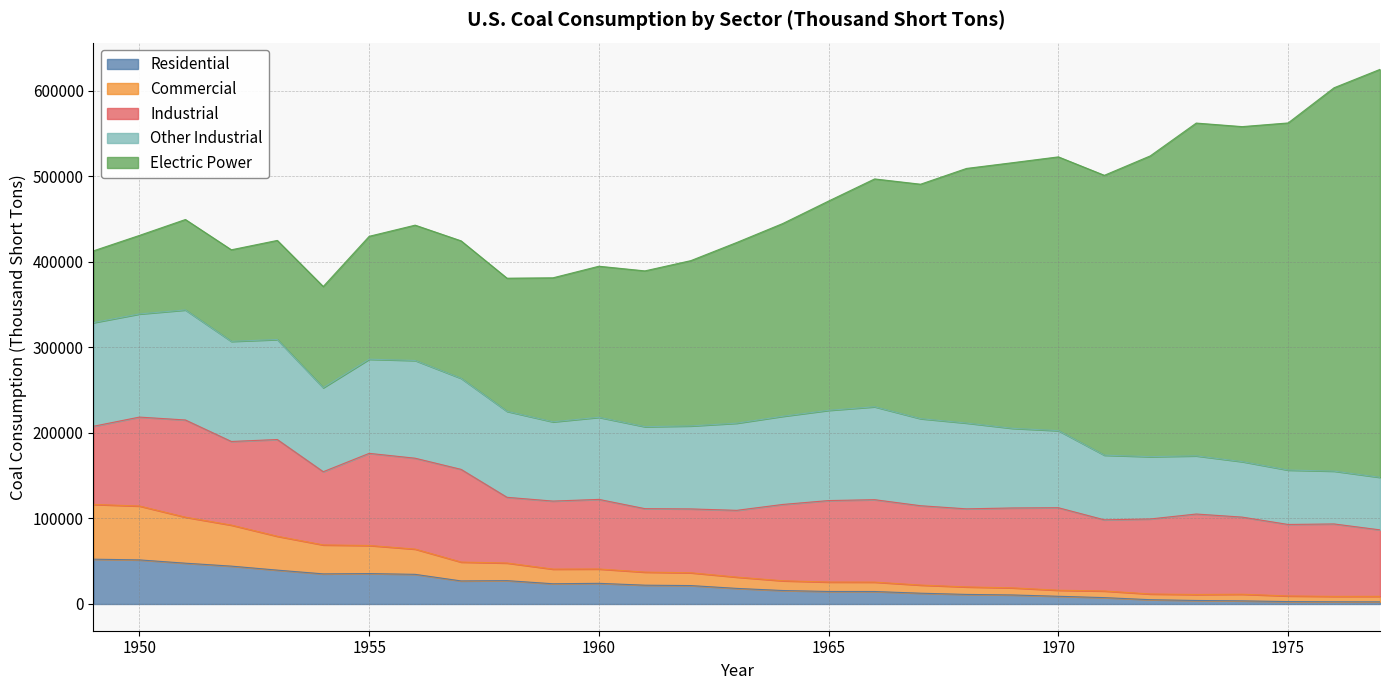

How many interior local valleys does the Industrial series have?

8